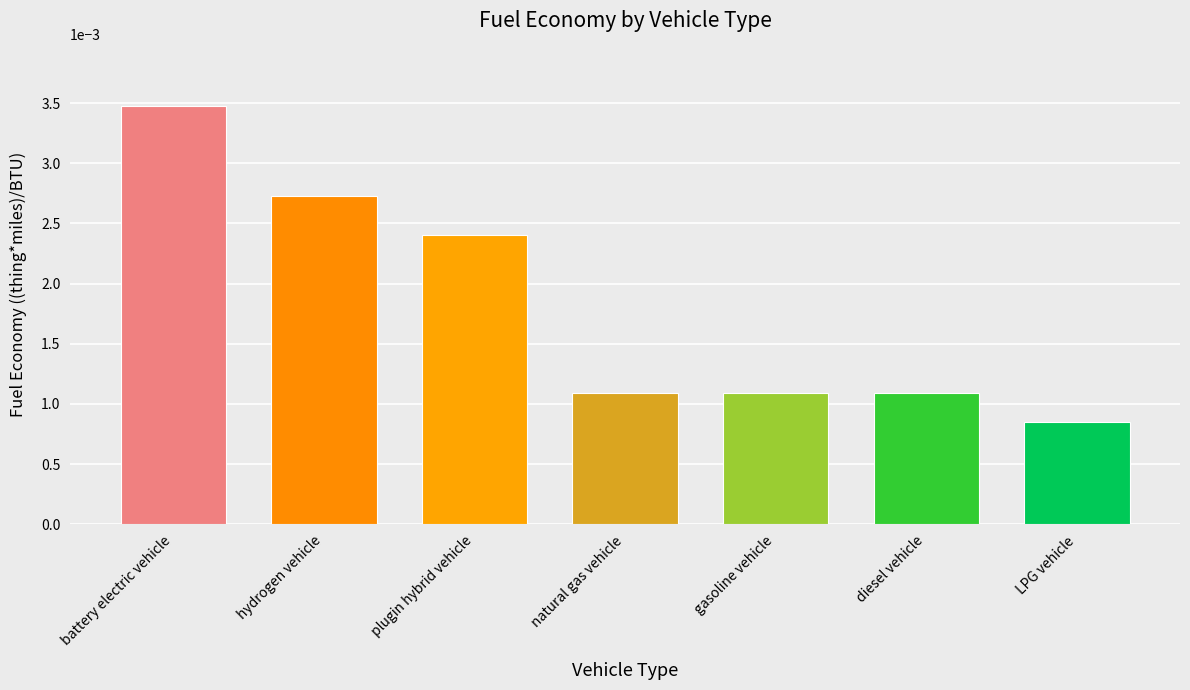

Count the values in the range 0 to 1.

7